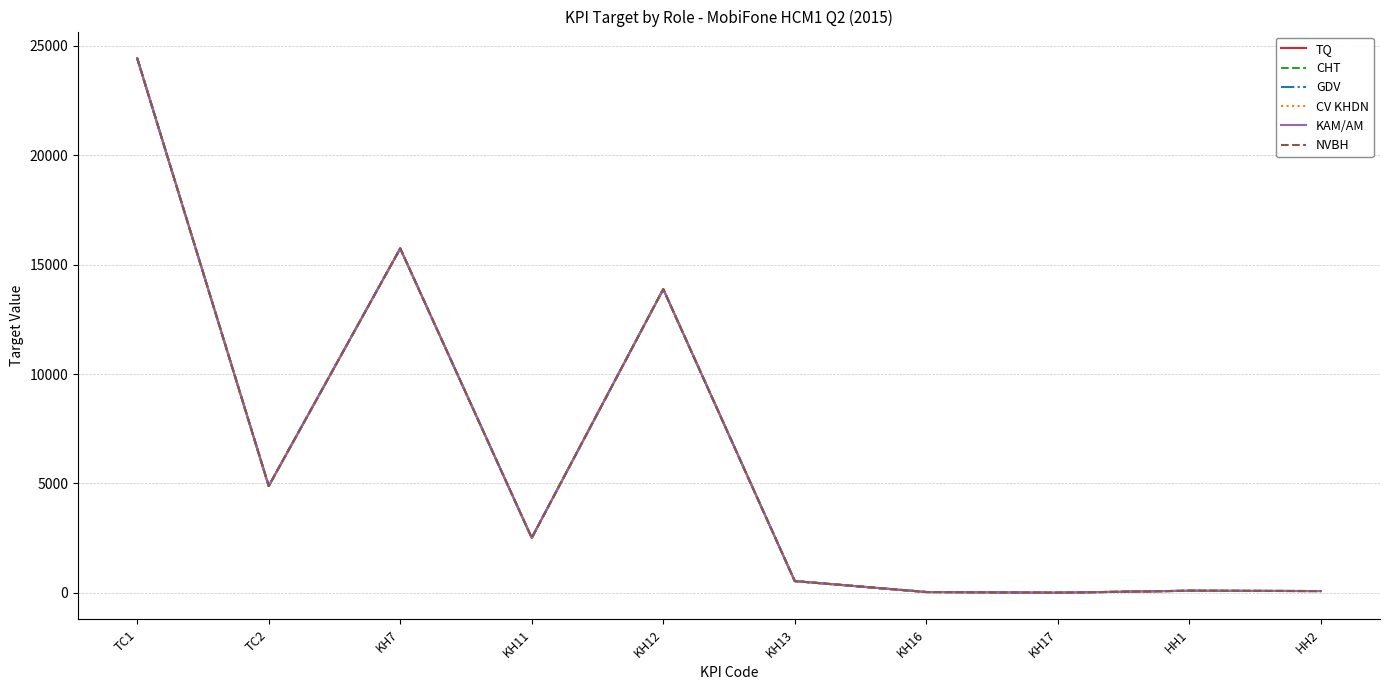

What is the value of the GDV point at the 4th from the left?

2515.0